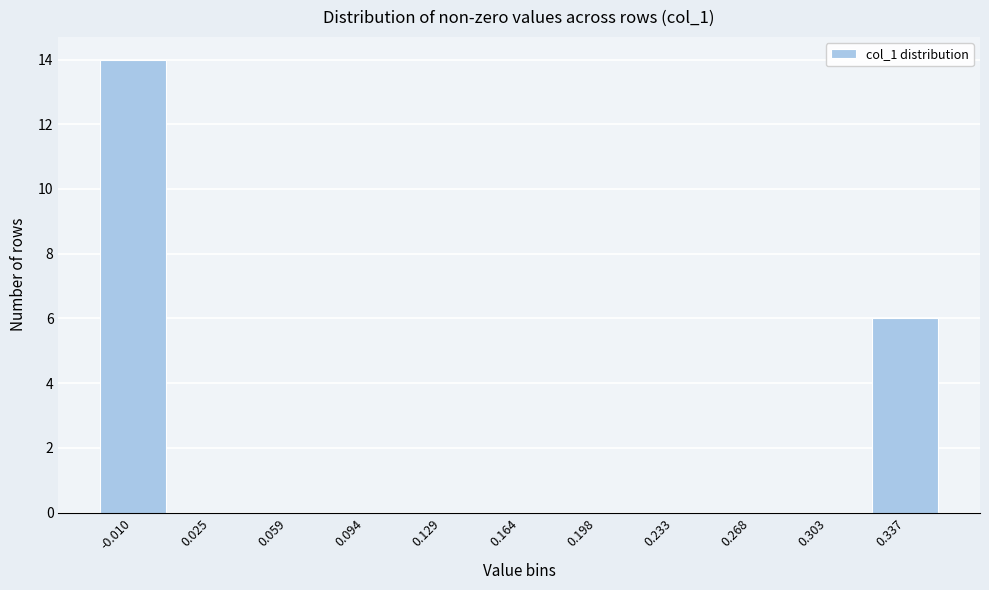

Reading right to left, what are all the values shown in this chart?

0.337=6	0.303=0	0.268=0	0.233=0	0.198=0	0.164=0	0.129=0	0.094=0	0.059=0	0.025=0	-0.010=14